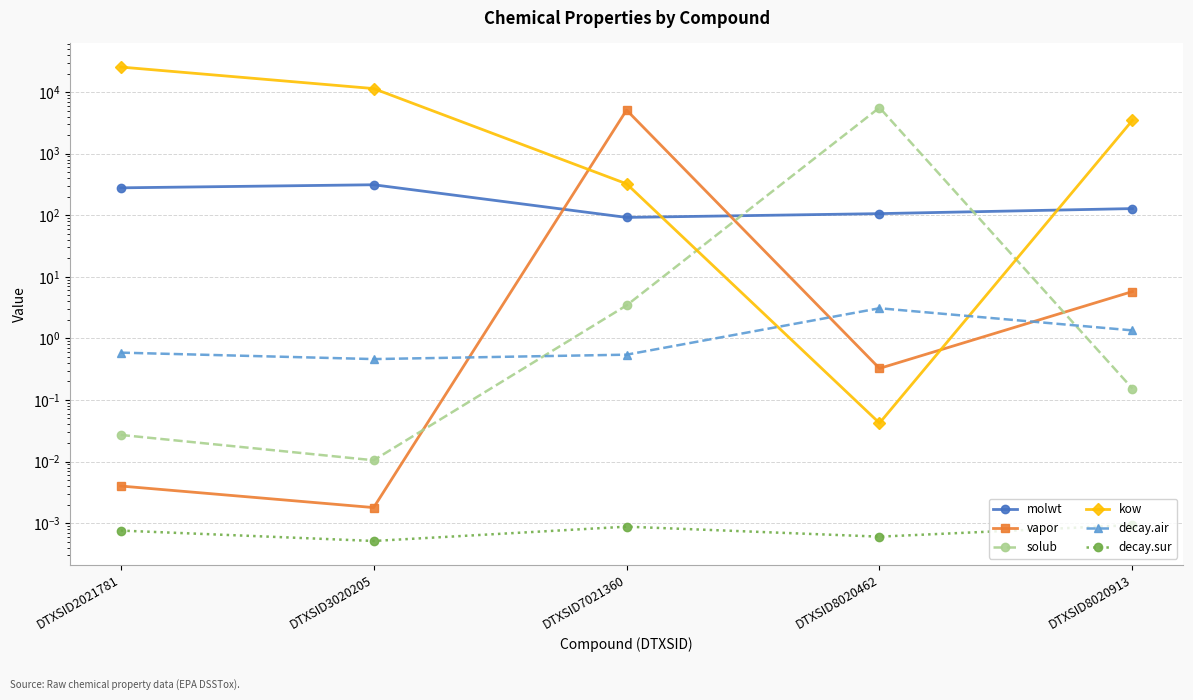

How many lines are shown in the chart?

6